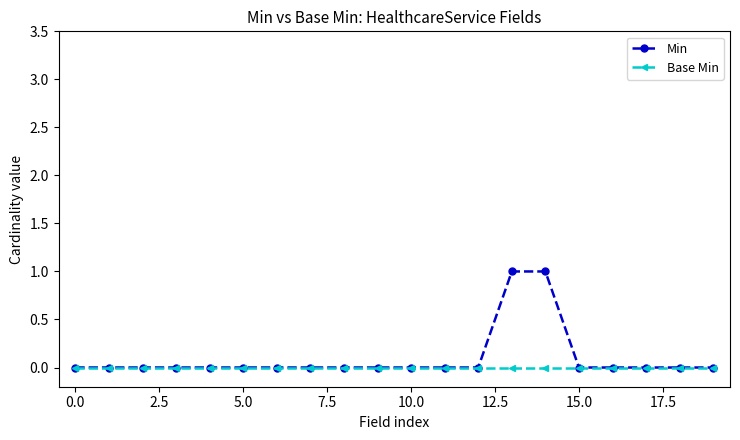

Which series has the largest range (max minus min)?

Min